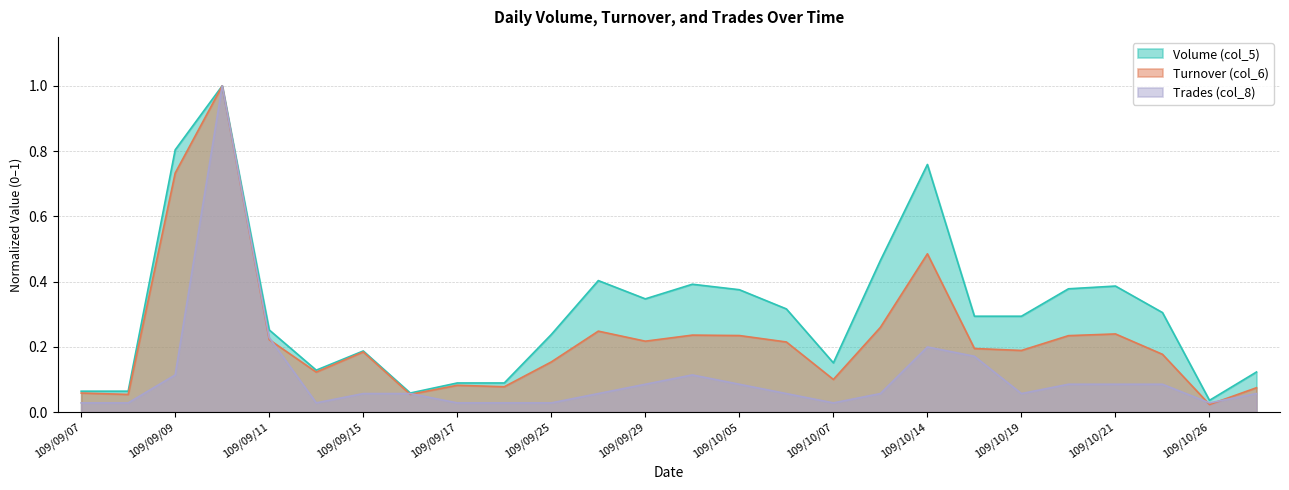

The value of Trades (col_8) at 109/09/18 is 0.0. True or false?

False